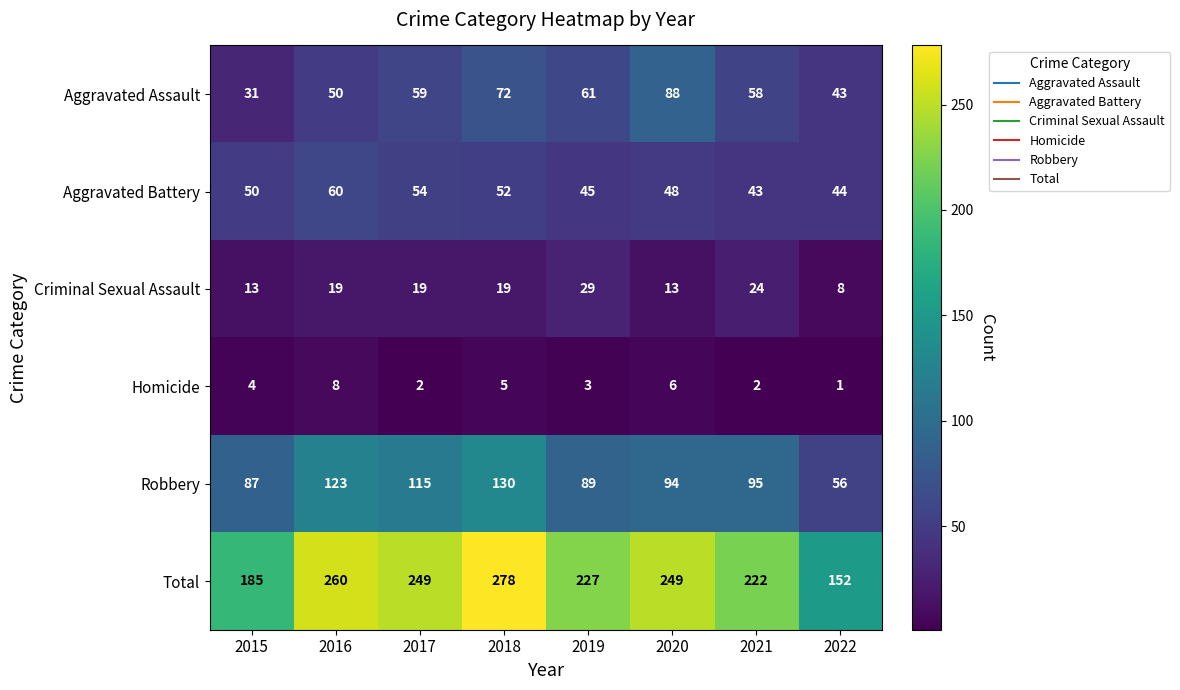

What is the average value of the Criminal Sexual Assault series?

18